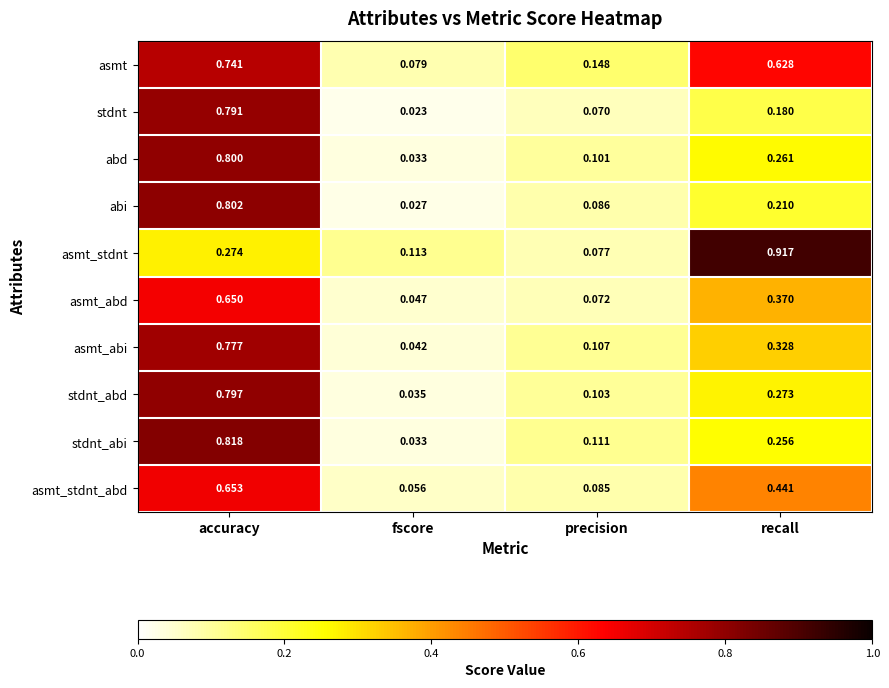

Which label corresponds to the smallest value in the chart?

fscore